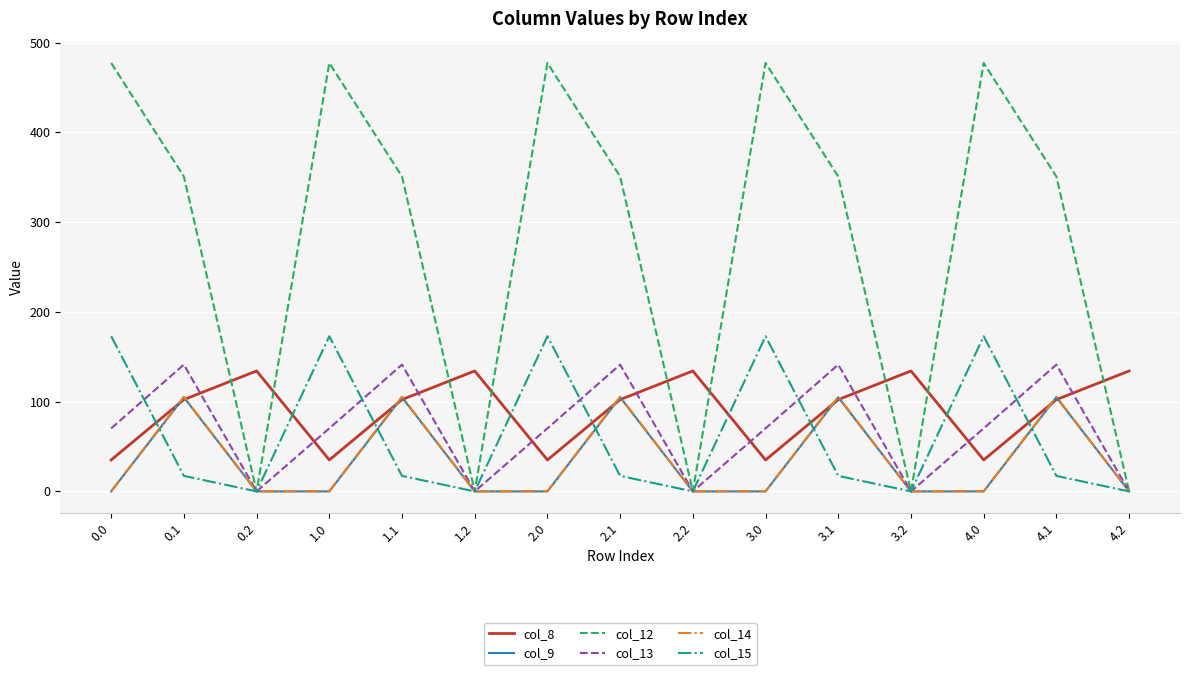

What is the spread (max minus min) of values at 0.2?

134.2